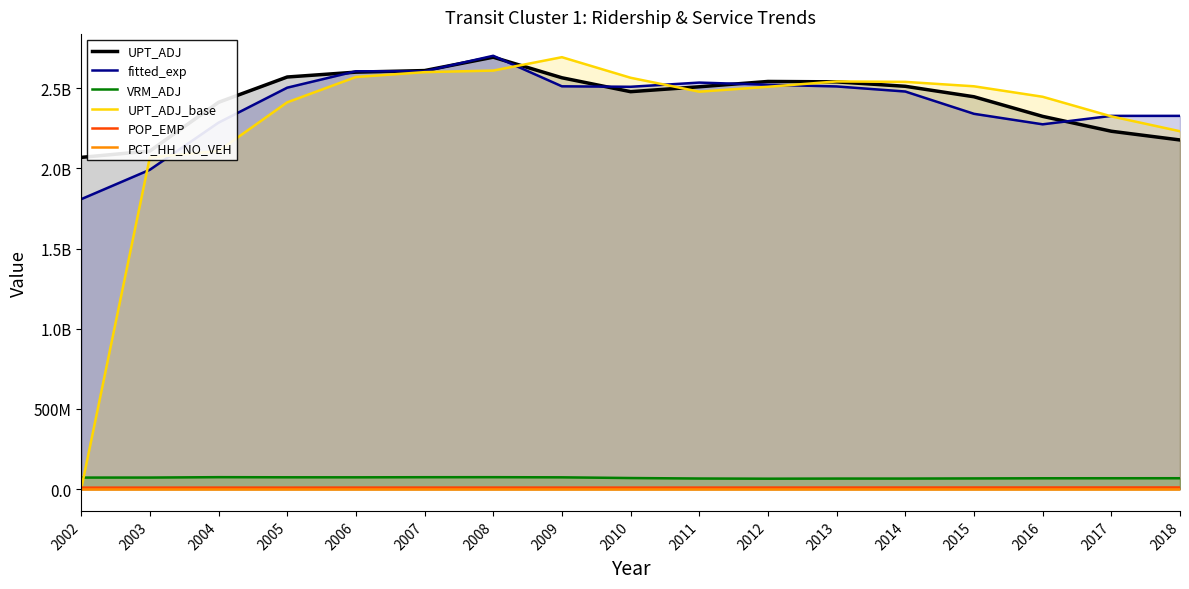

What is the difference between the second highest and minimum values in the UPT_ADJ_base series?

2608864140.5